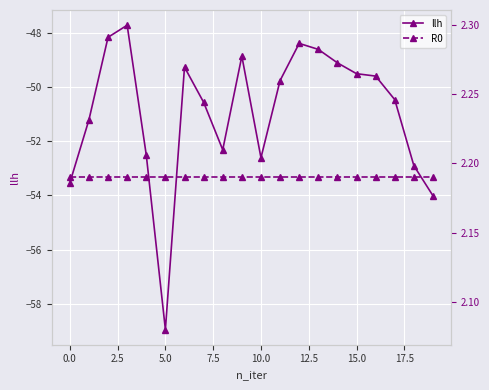

Does the chart display data point markers on the line(s)?

Yes